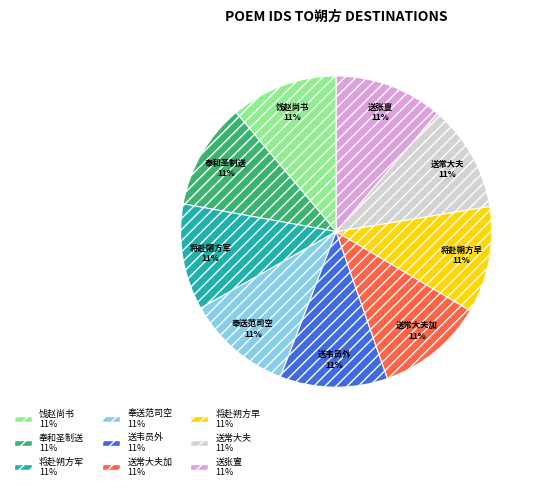

To the nearest percent, what is the combined percentage of 送张亶 and 送韦员外?

22%